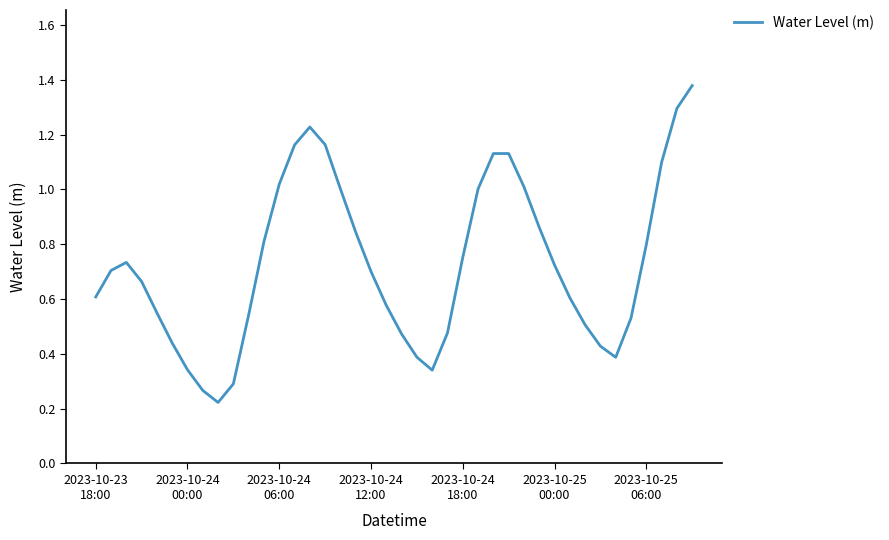

Rank the categories by value from highest to lowest.

39, 38, 14, 15, 13, 27, 26, 37, 12, 28, 25, 16, 29, 17, 11, 36, 24, 2023-10-24
06:00, 30, 2023-10-24
00:00, 18, 2023-10-24
12:00, 2023-10-23
18:00, 31, 19, 2023-10-24
18:00, 10, 35, 32, 23, 20, 2023-10-25
00:00, 33, 21, 34, 2023-10-25
06:00, 22, 9, 7, 8